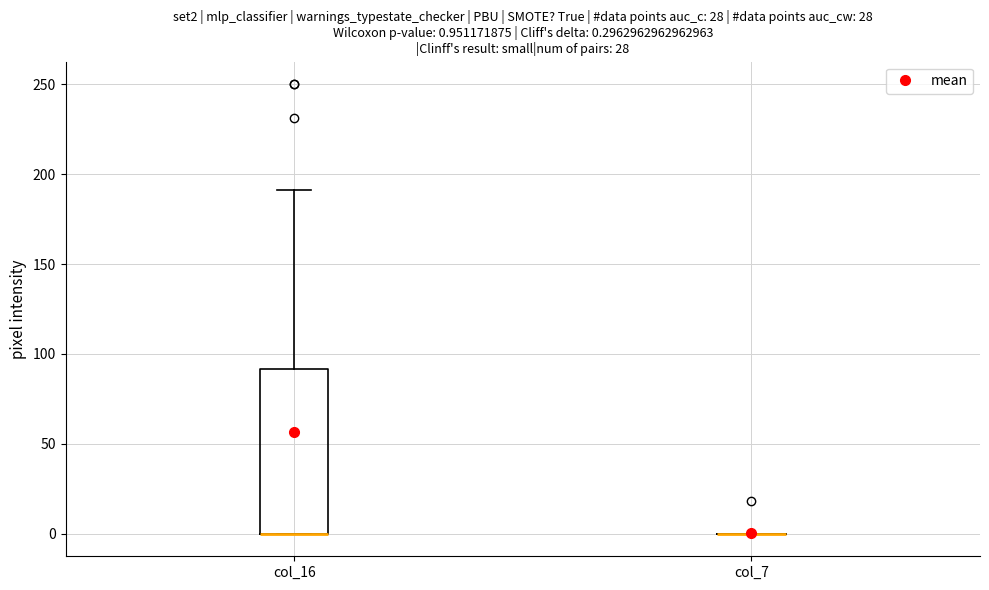

Comparing the boxes themselves (not the whiskers), which one is the tallest?

col_16